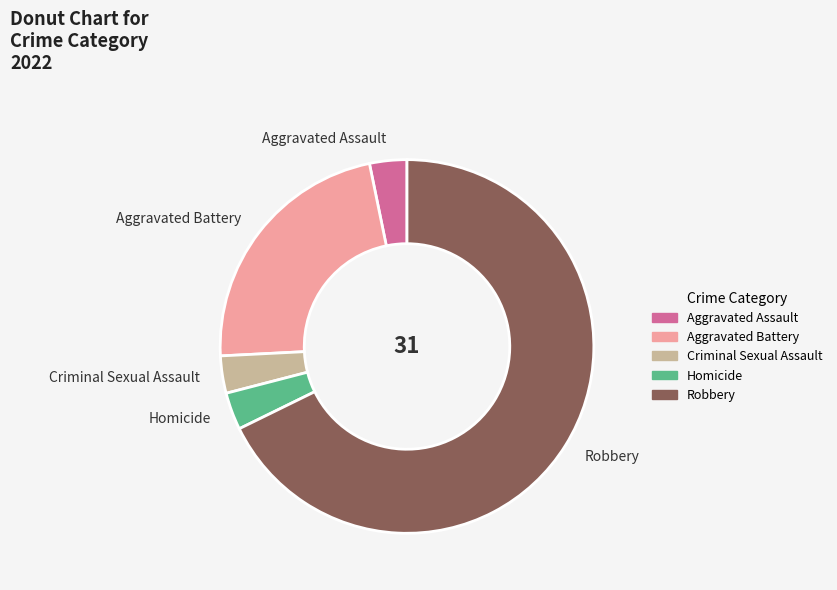

Which slice is the largest?

Robbery